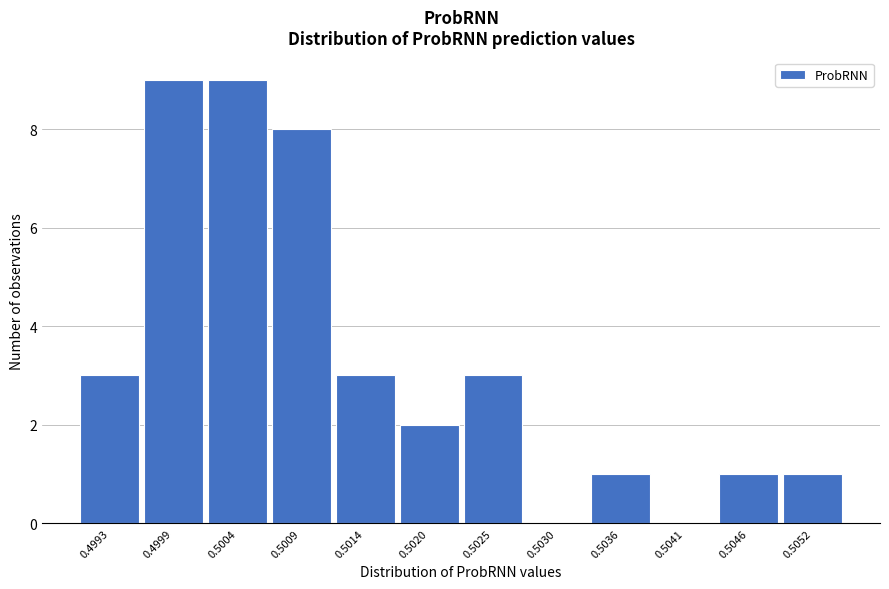

Reading left to right, extract all data points from this chart.

0.4993=3	0.4999=9	0.5004=9	0.5009=8	0.5014=3	0.5020=2	0.5025=3	0.5030=0	0.5036=1	0.5041=0	0.5046=1	0.5052=1